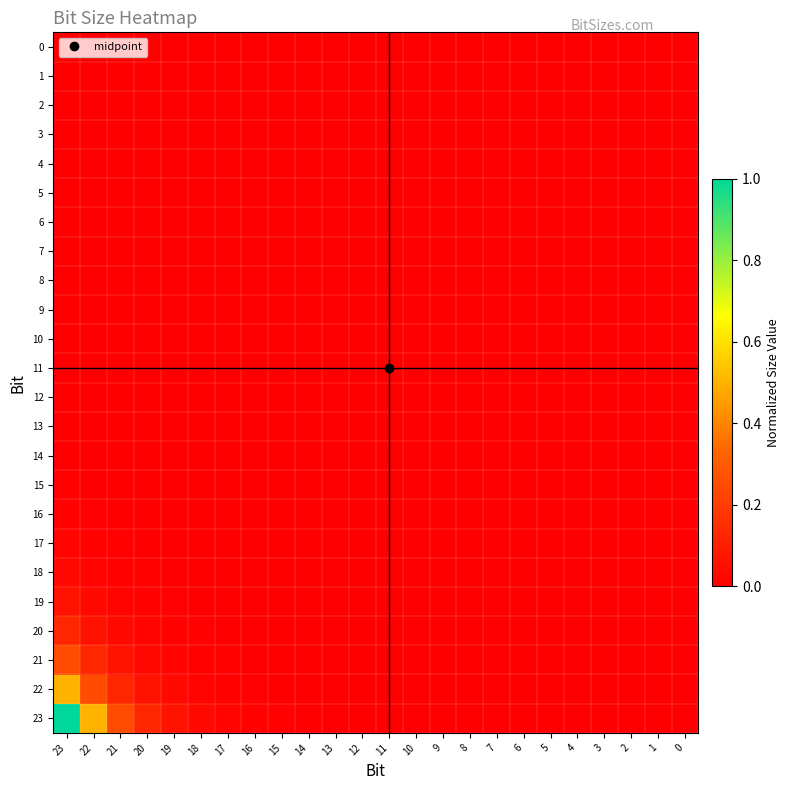

How many distinct data groups are displayed?

24